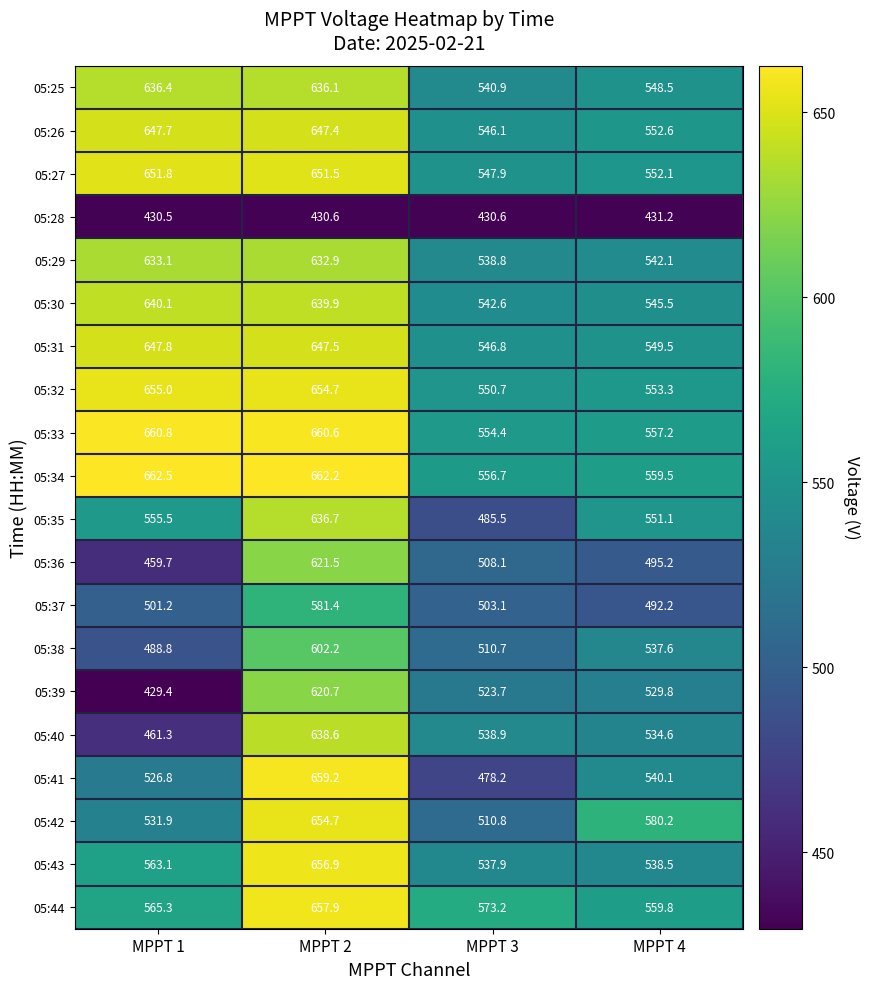

What is the sum of the 05:43 values at MPPT 1 and MPPT 2?

1220.0